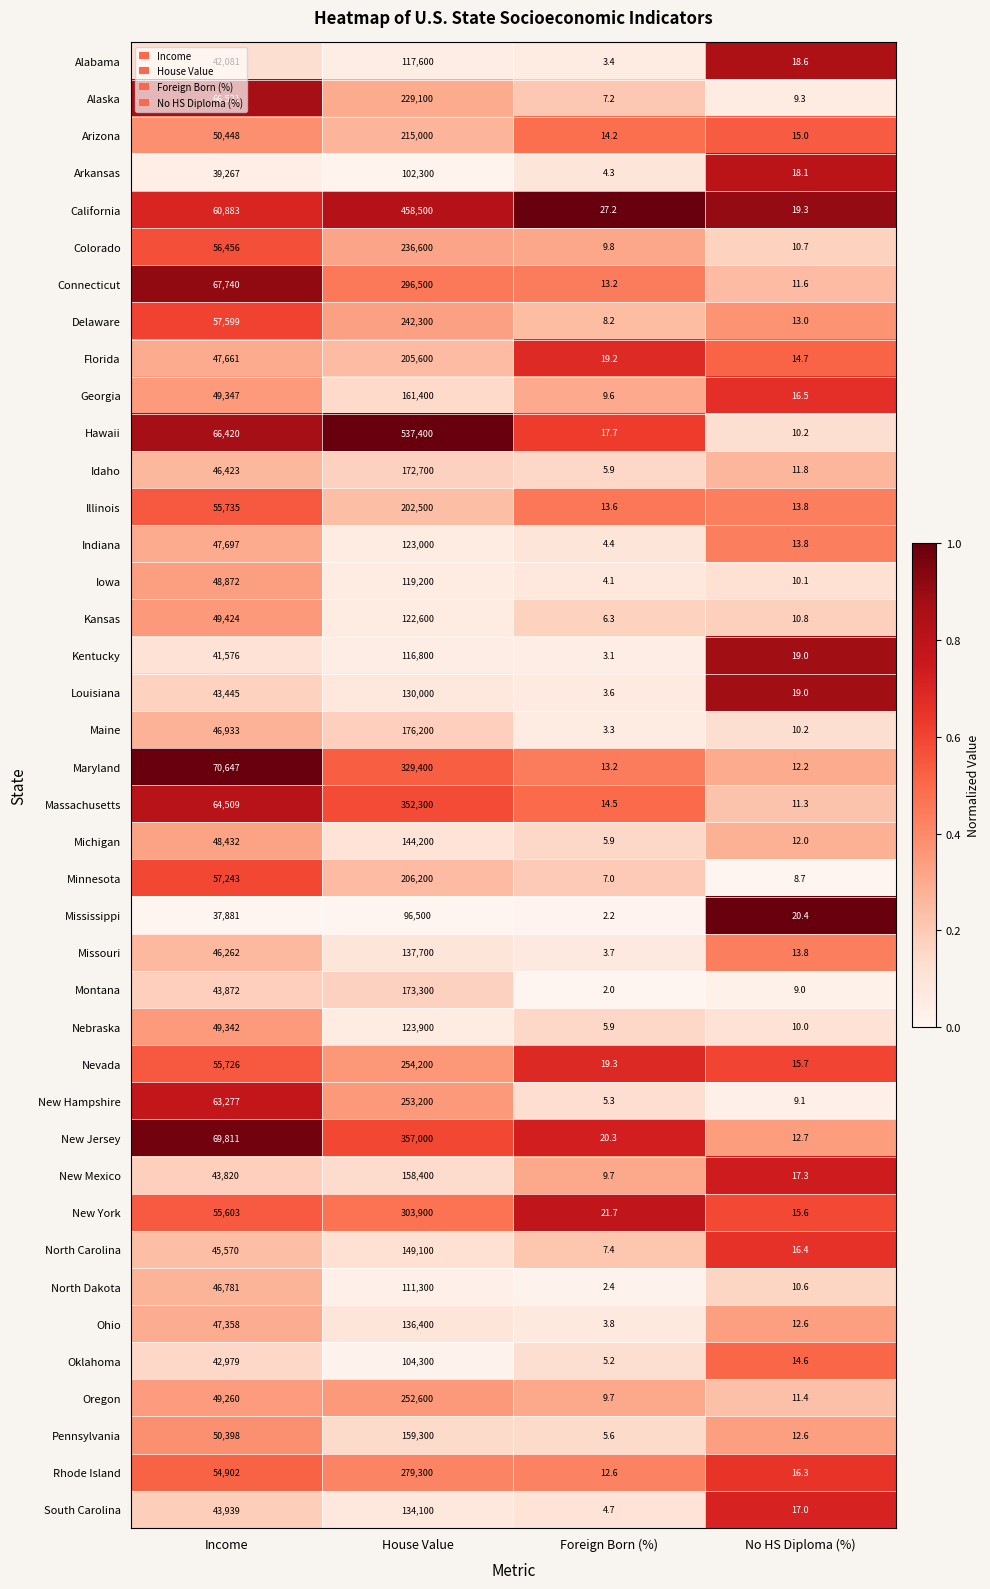

Is it true that Minnesota equals 57243.0 at Income?

True